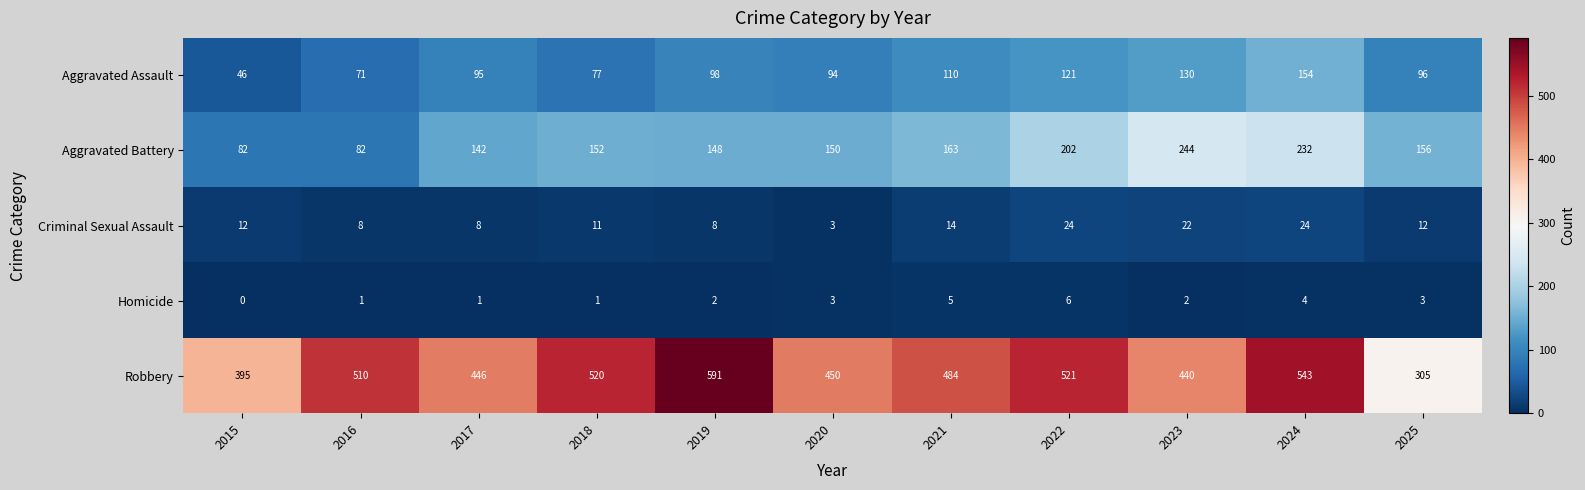

At which label does Robbery first exceed 484?

2016